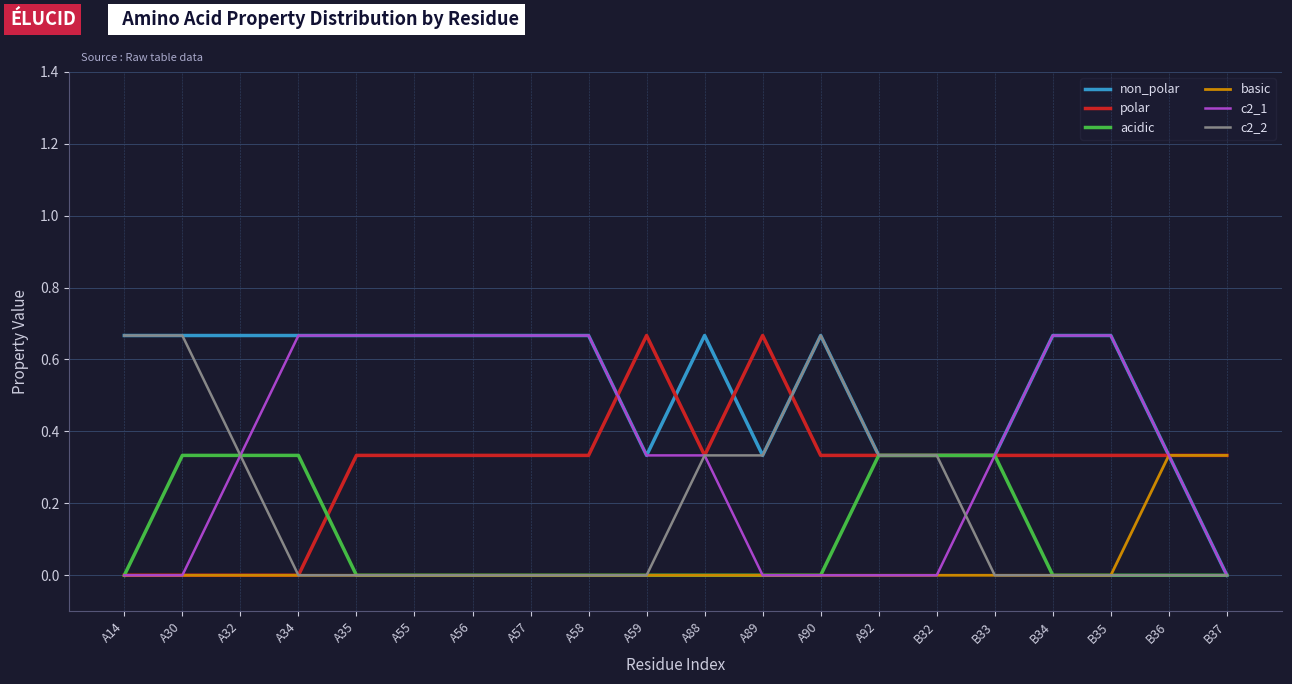

At how many categories does at least one series exceed 0?

20